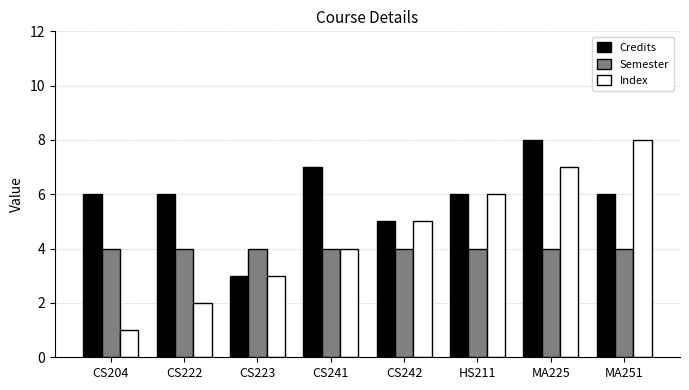

List the series in order of their overall mean, lowest first.

Semester, Index, Credits